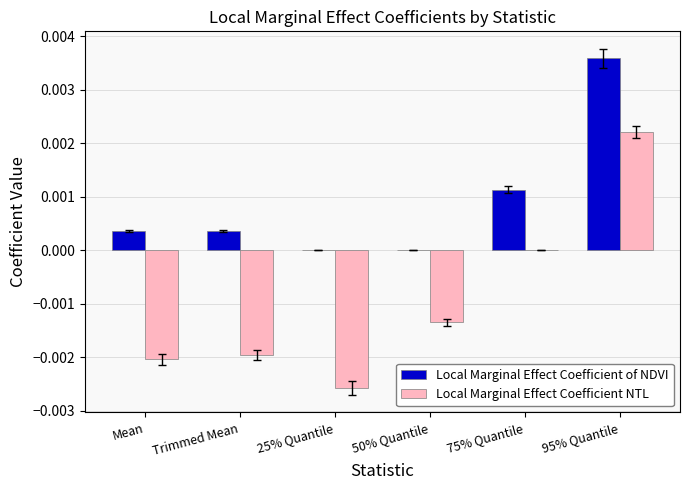

Between 50% Quantile and 75% Quantile, which series saw the biggest shift?

Local Marginal Effect Coefficient NTL